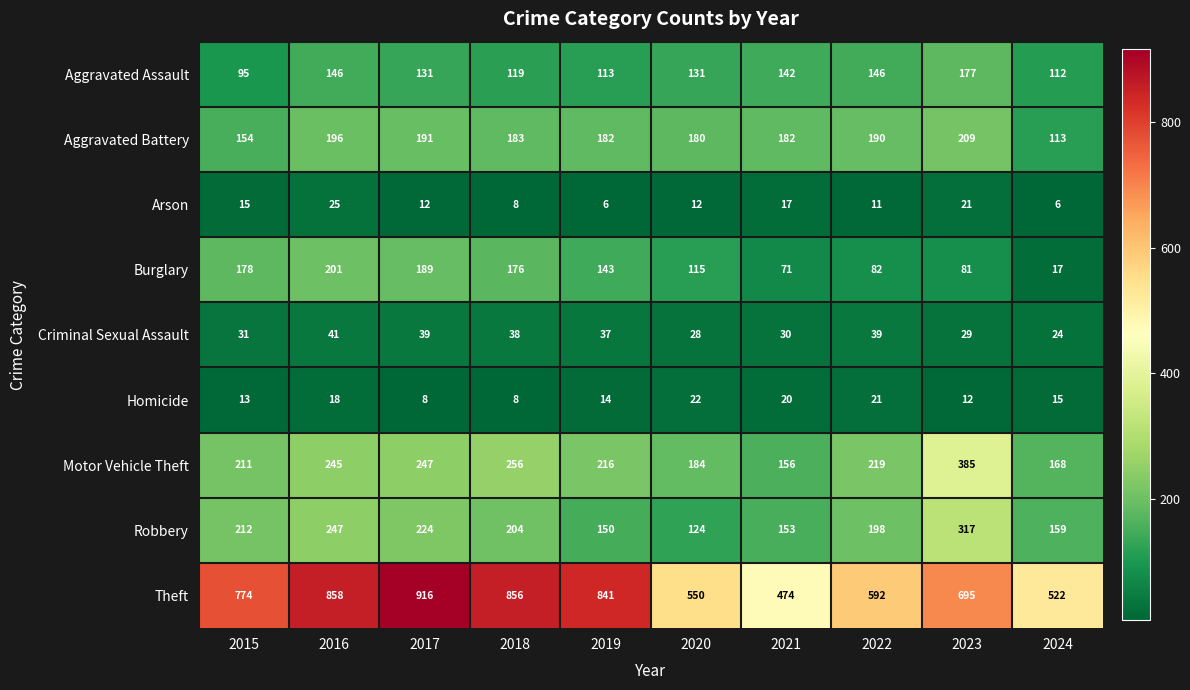

What is the approximate value of Criminal Sexual Assault at 2016, to the nearest 10?

40